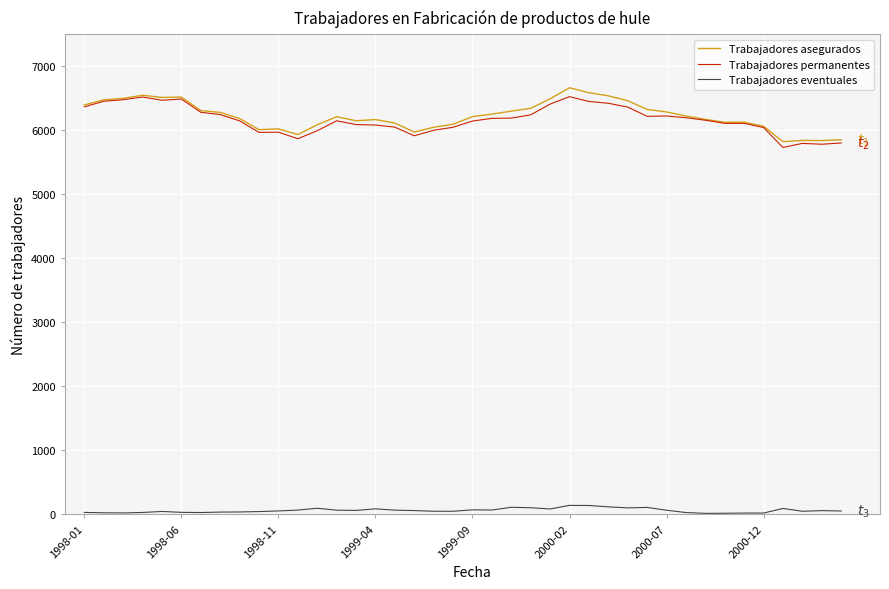

What is the lowest value of the Trabajadores asegurados series?

5821